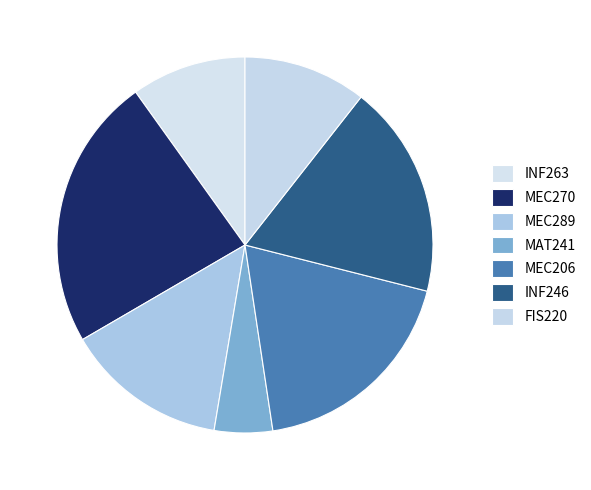

Rank the categories by value from lowest to highest.

MAT241, INF263, FIS220, MEC289, INF246, MEC206, MEC270